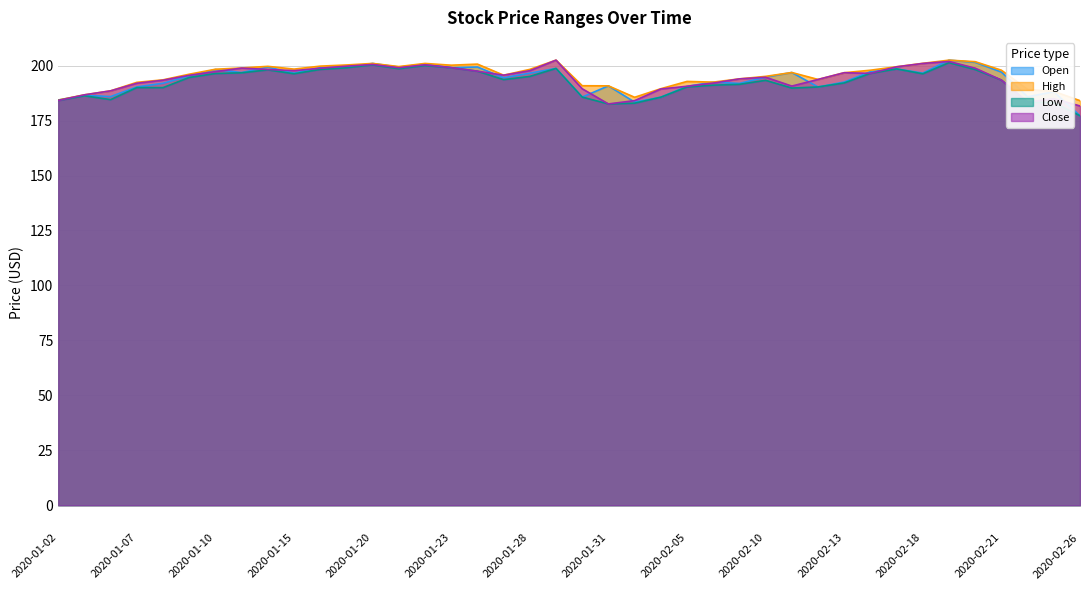

True or false: Close and High intersect in this chart.

False